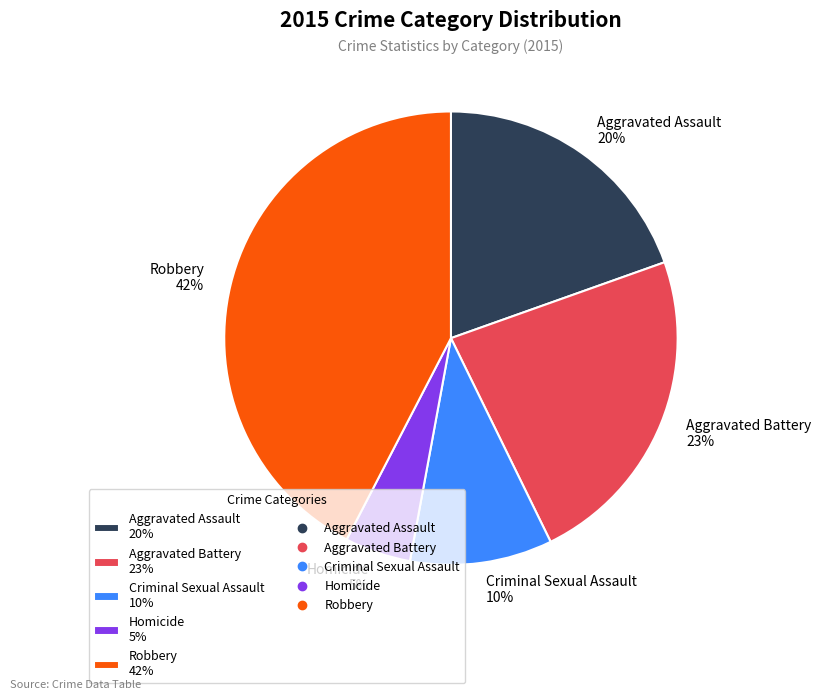

To the nearest percent, what is the combined percentage of Aggravated Battery 23% and Aggravated Assault 20%?

43%